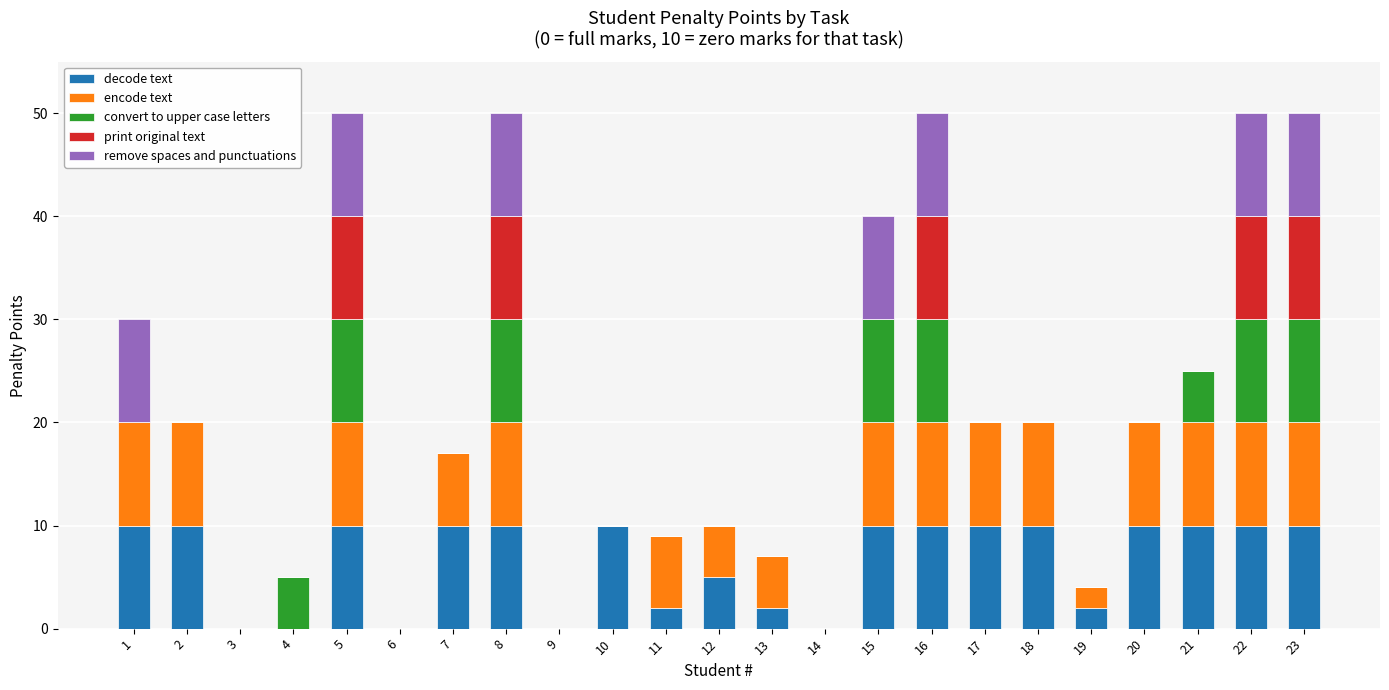

True or false: decode text has a value of 0 at 4.

True